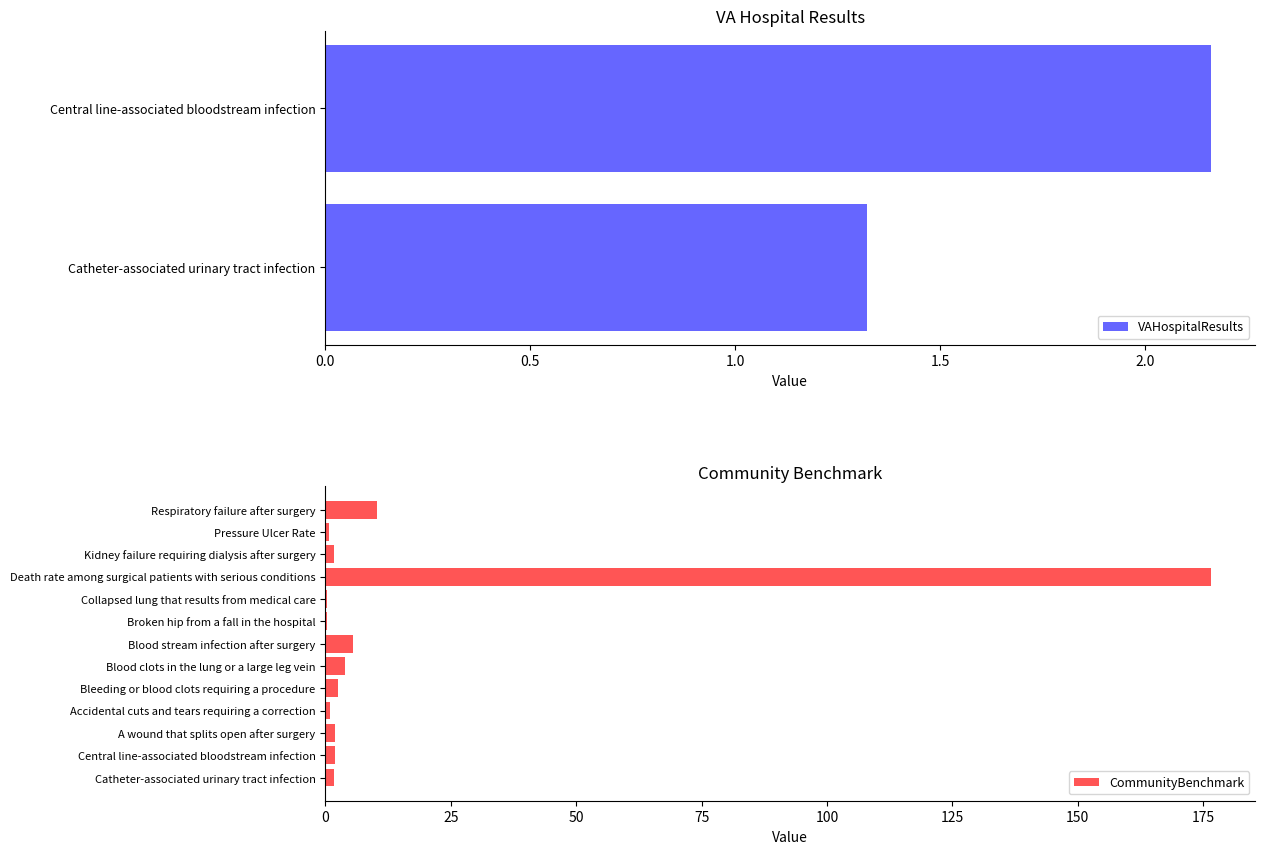

What is the greatest value displayed?

176.6